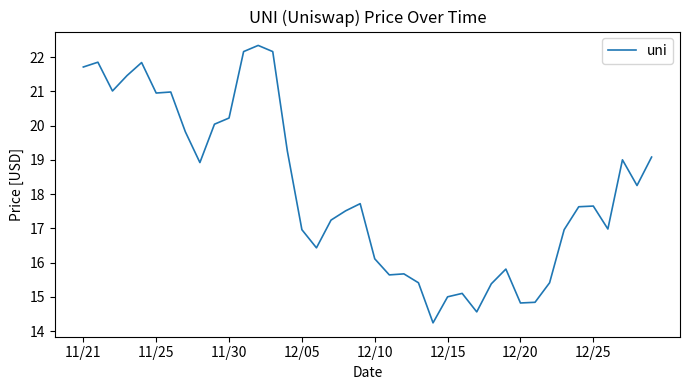

What is the minimum value shown in the chart?

14.2